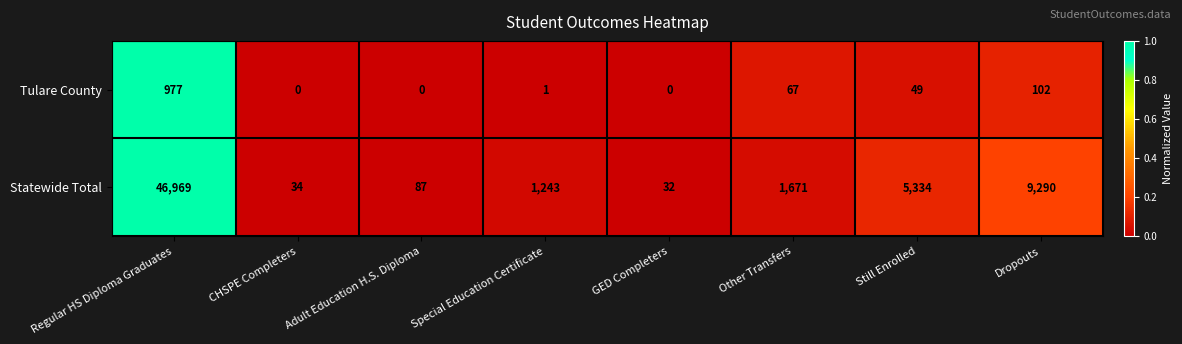

What is the sum of all Tulare County values?

1196